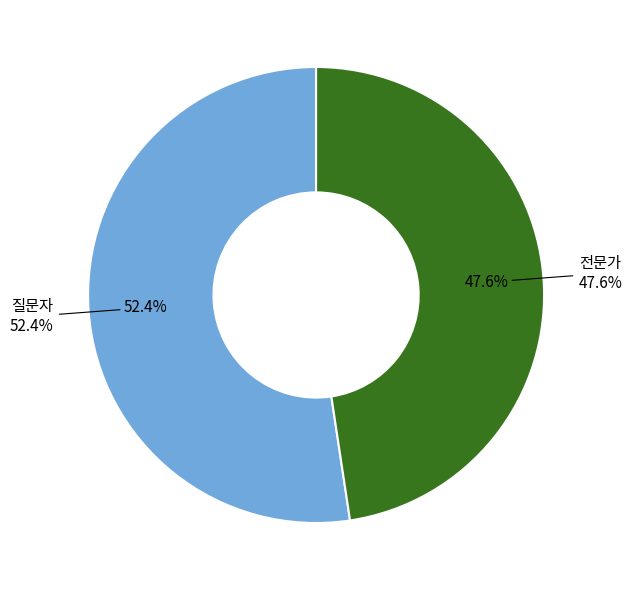

How much of the chart is everything except 질문자?

47.6%